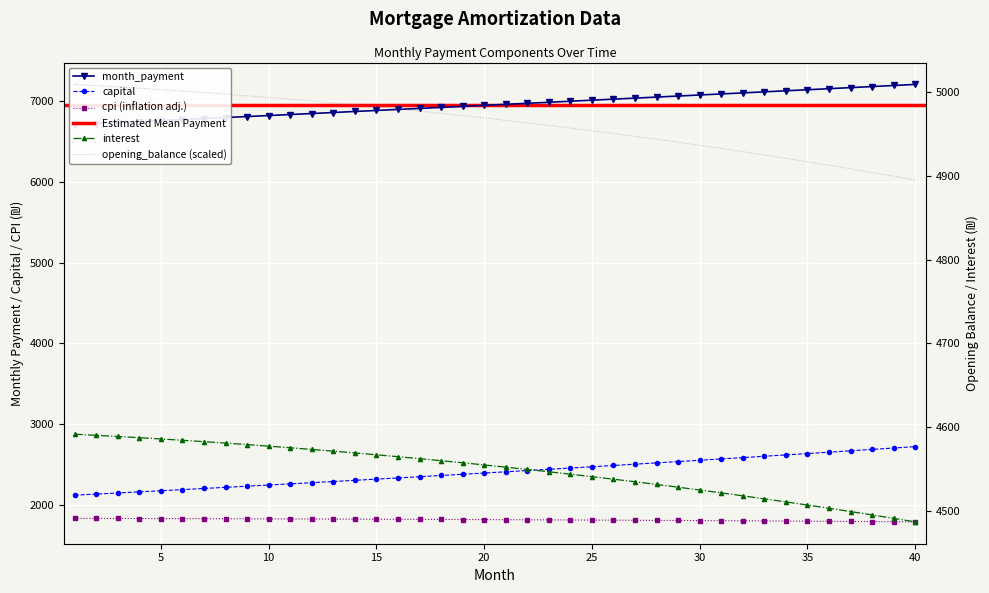

Is the value of cpi at 26 greater than the value of opening_balance at 3?

No